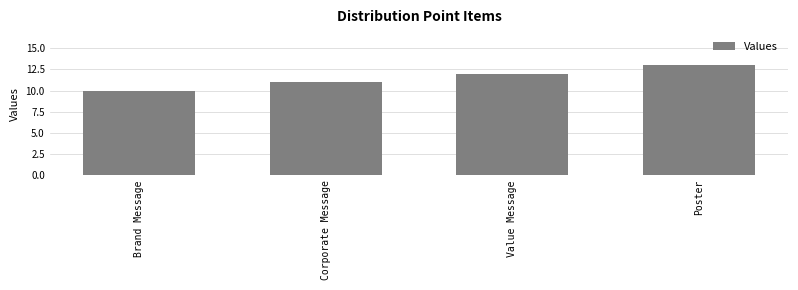

How many distinct data groups are displayed?

1